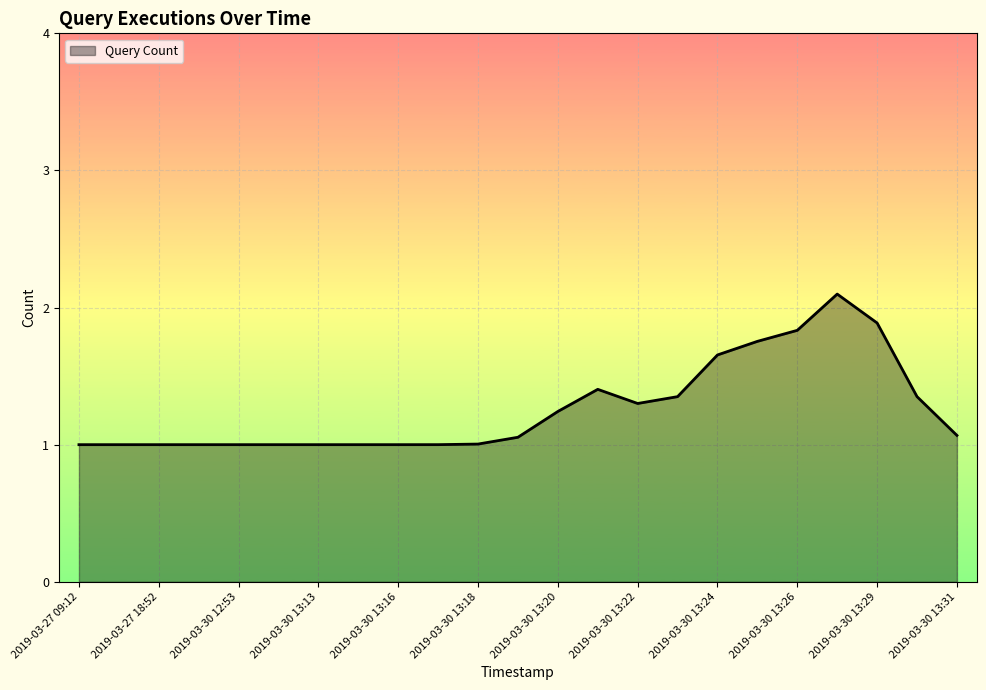

What is the maximum value shown in the chart?

2.1